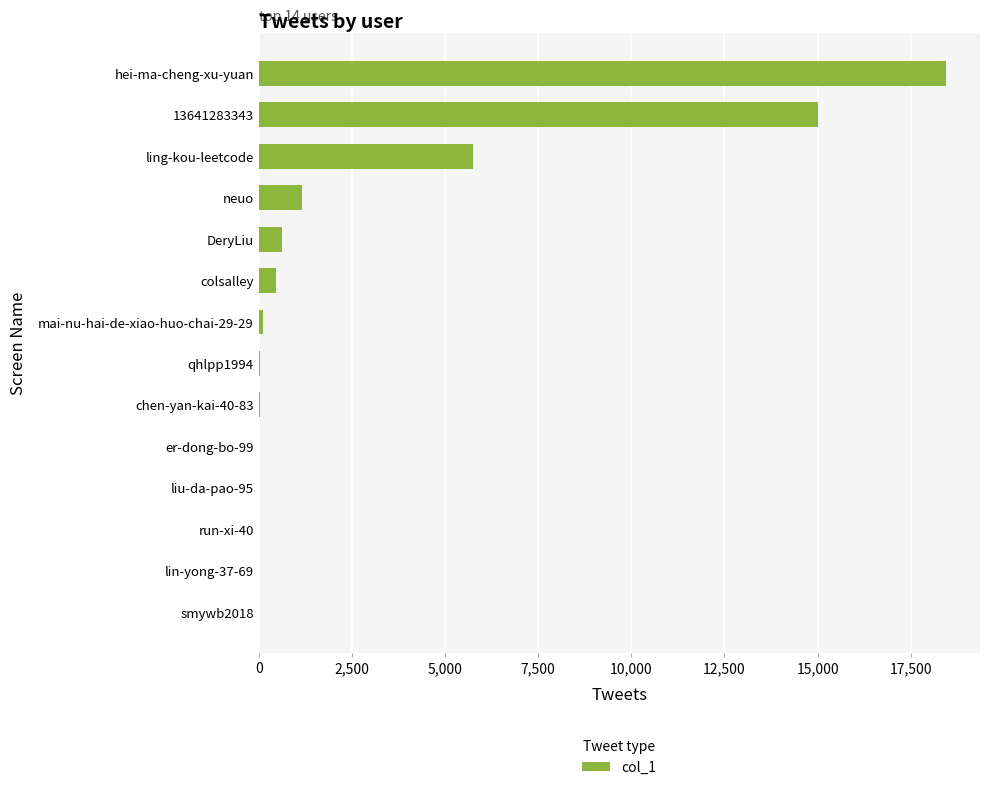

Which category has the highest value across all series?

hei-ma-cheng-xu-yuan